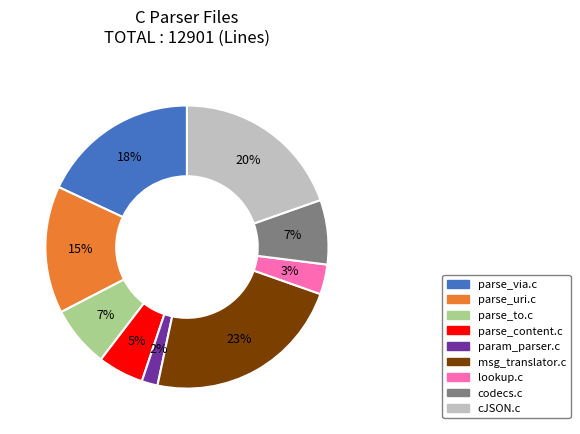

How many segments does this pie chart have?

9